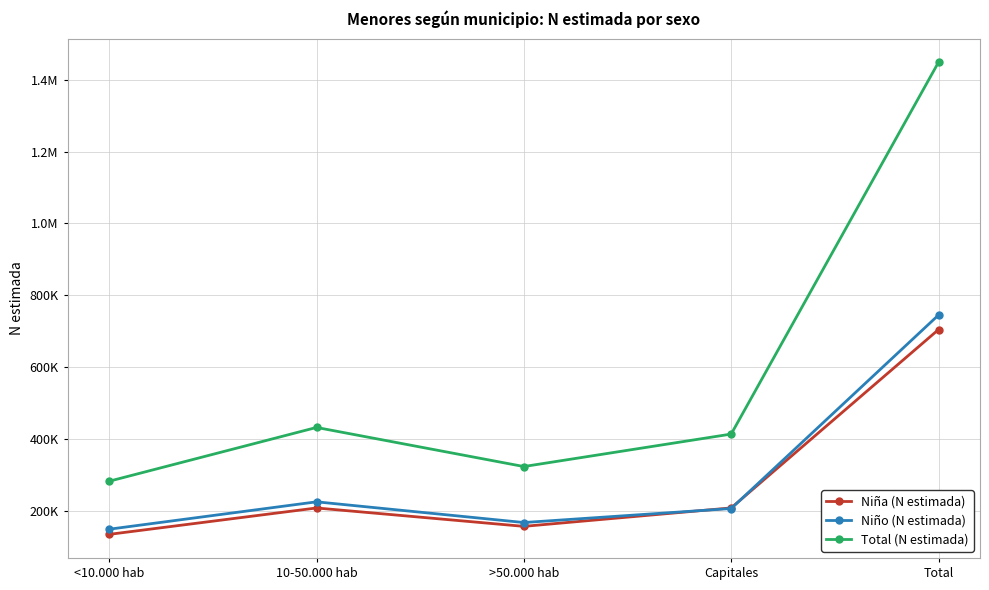

Where does the Niña (N estimada) series first go above 207247?

Capitales